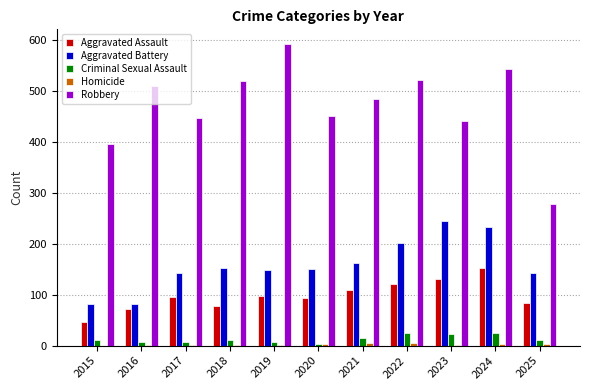

At which category is the sum across all series the highest?

2024